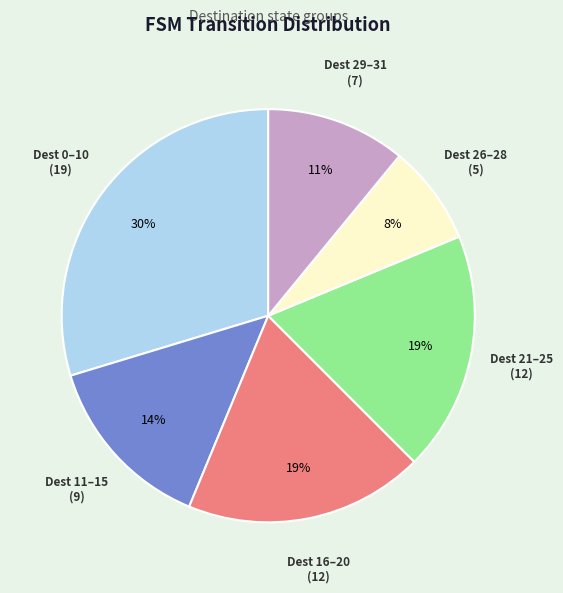

To the nearest percent, what is the difference between the largest and smallest slice percentages?

22%